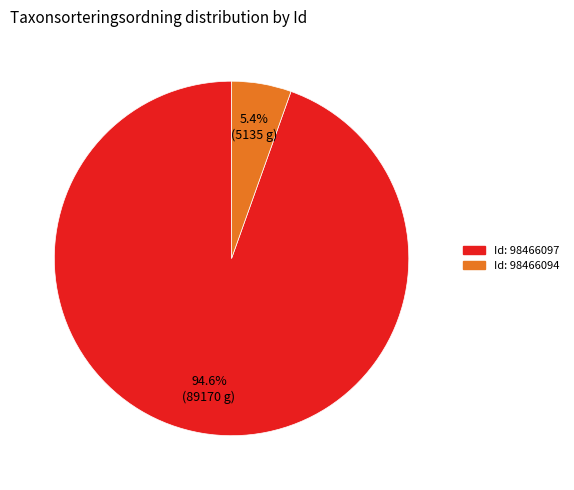

Does any single category account for the majority?

Yes